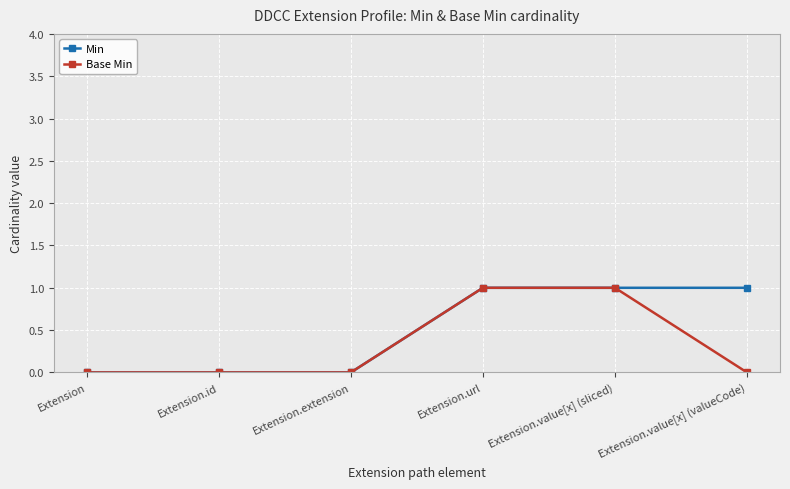

What is the label of the 1st point from the right?

Extension.value[x] (valueCode)